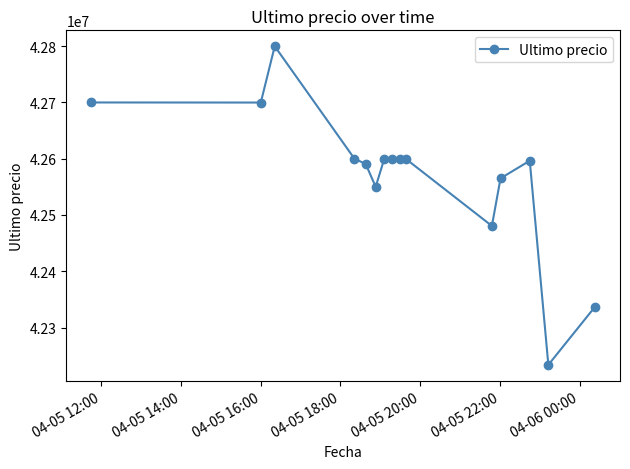

True or false: the data has more than 0 interior local peaks.

True